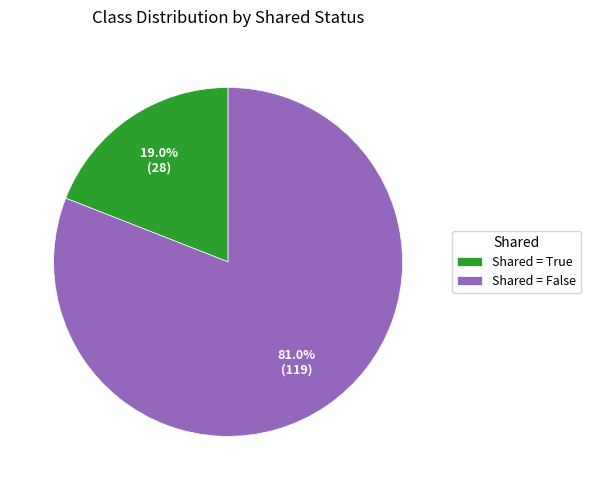

Do Shared = False and Shared = True together represent more than half of the pie?

Yes